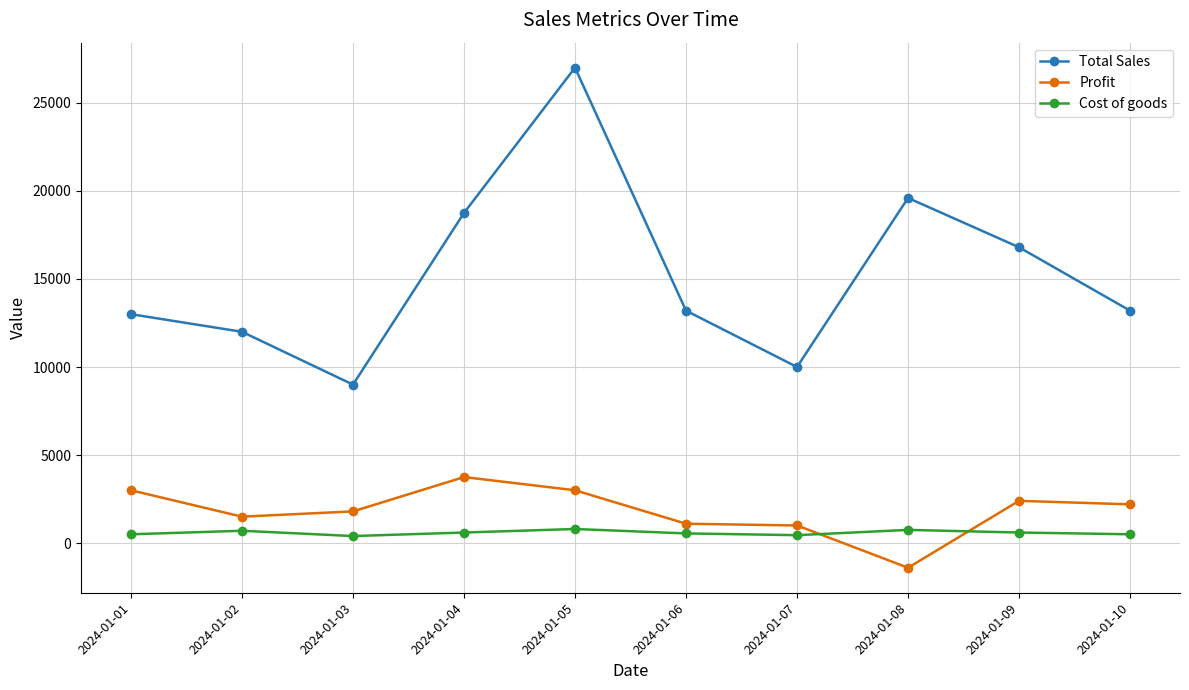

True or false: Total Sales has a value of 16866 at 2024-01-05.

False